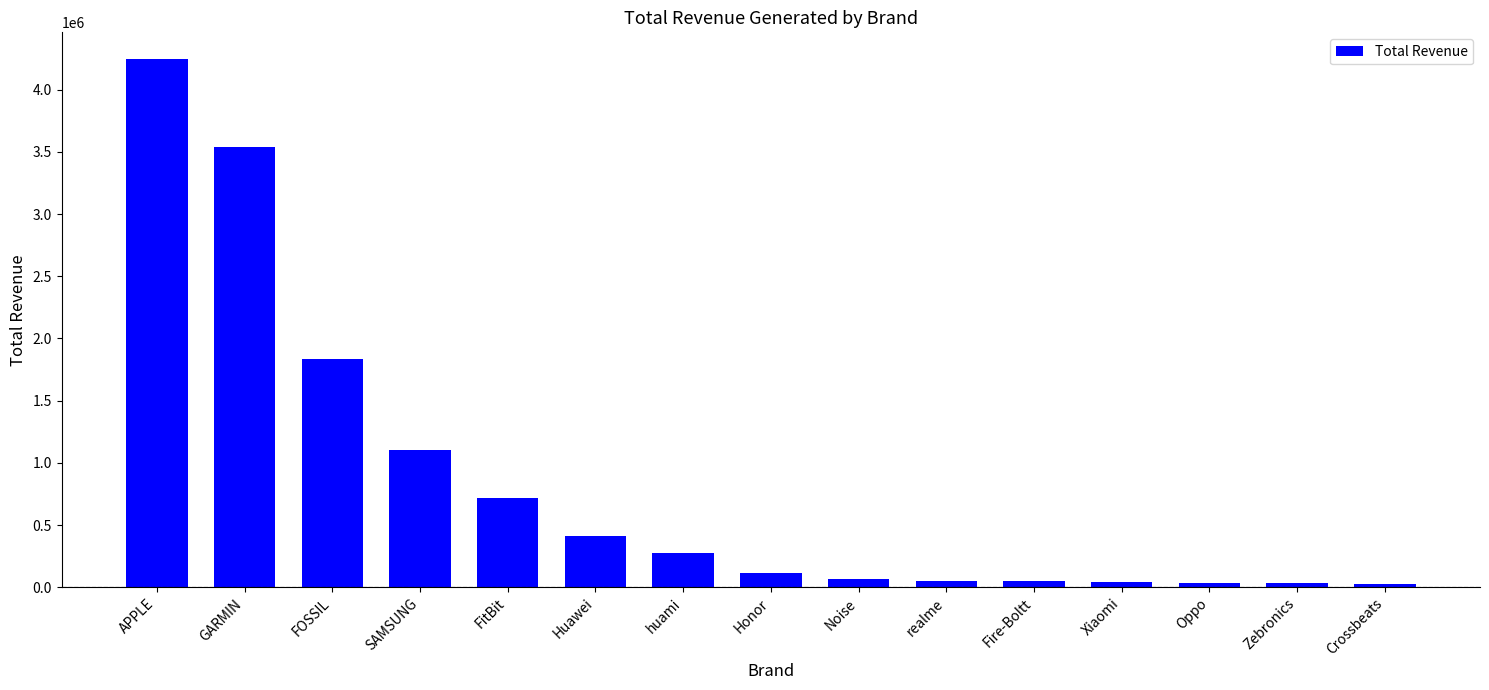

Where does the data first go above 110200?

APPLE